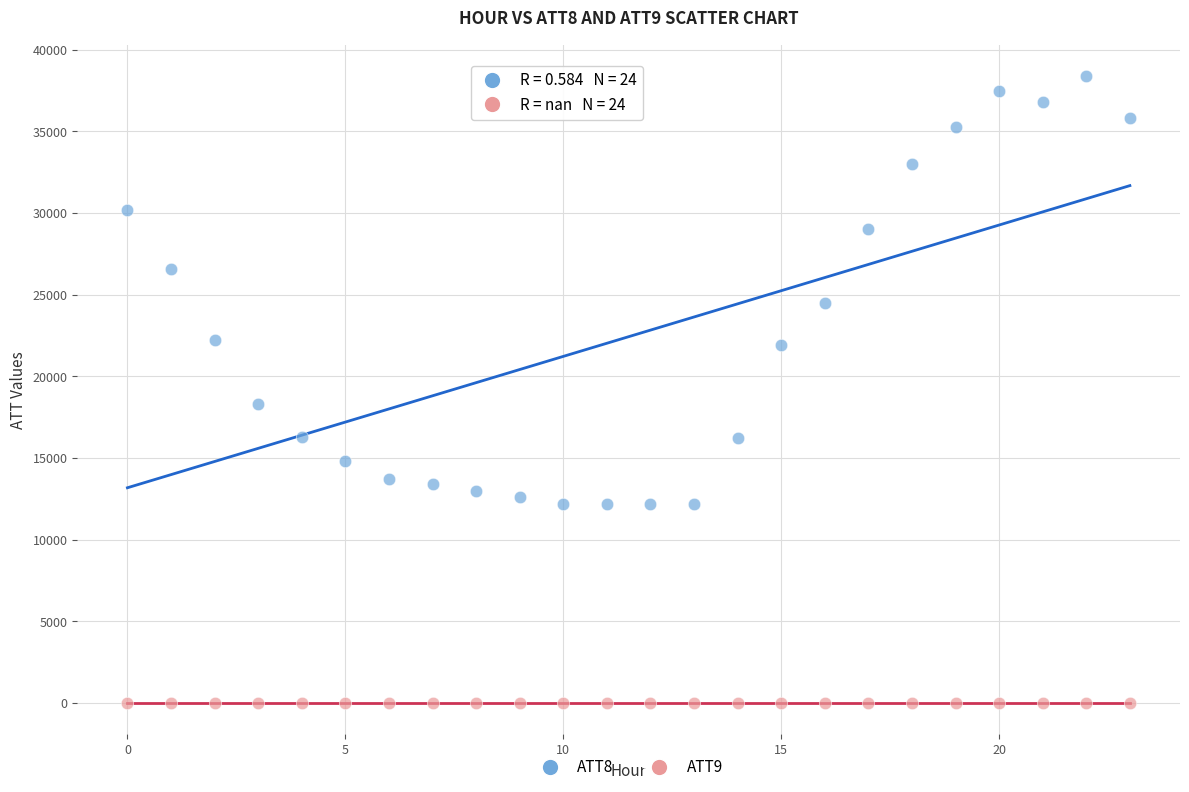

Across all series, what Y value is closest to 19195?

18300